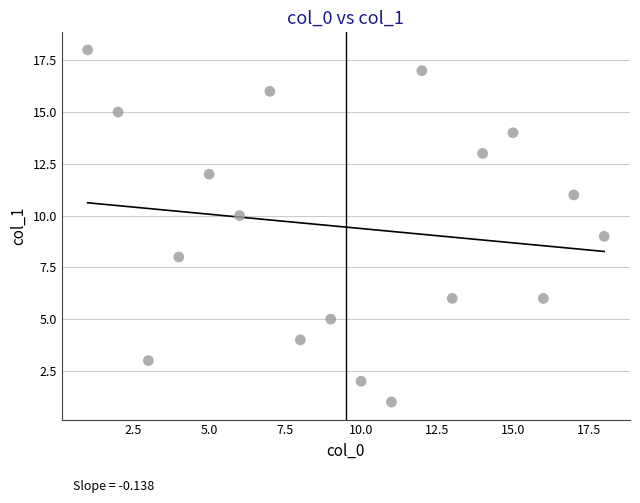

What is the range of Y values (max minus min)?

17